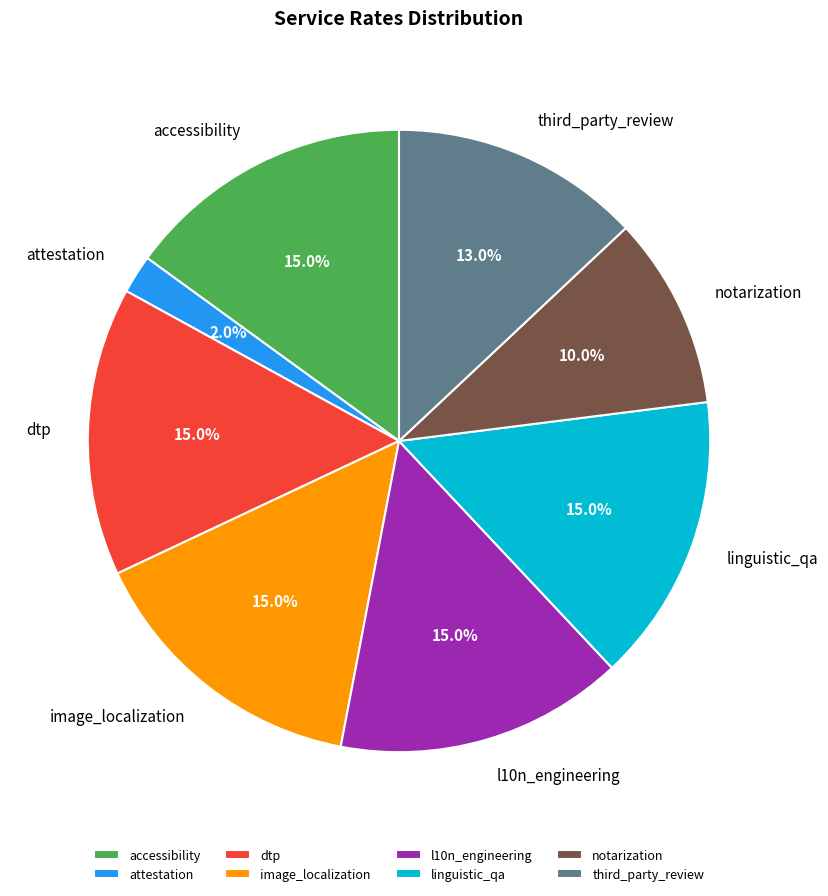

Which category has the smallest portion of the pie?

attestation